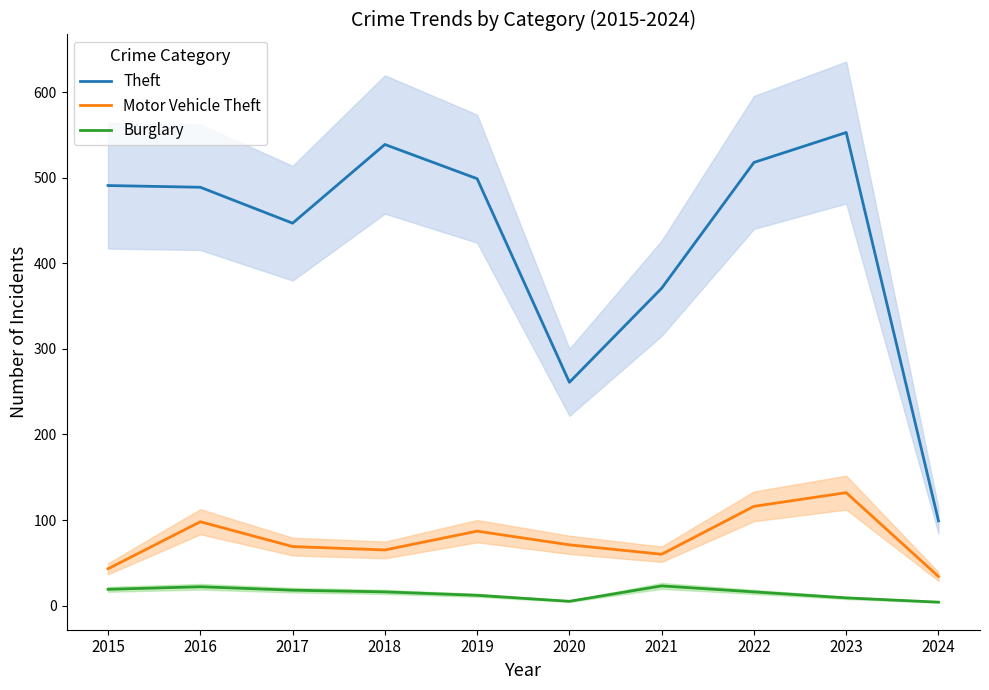

Which series has the widest spread of values?

Theft